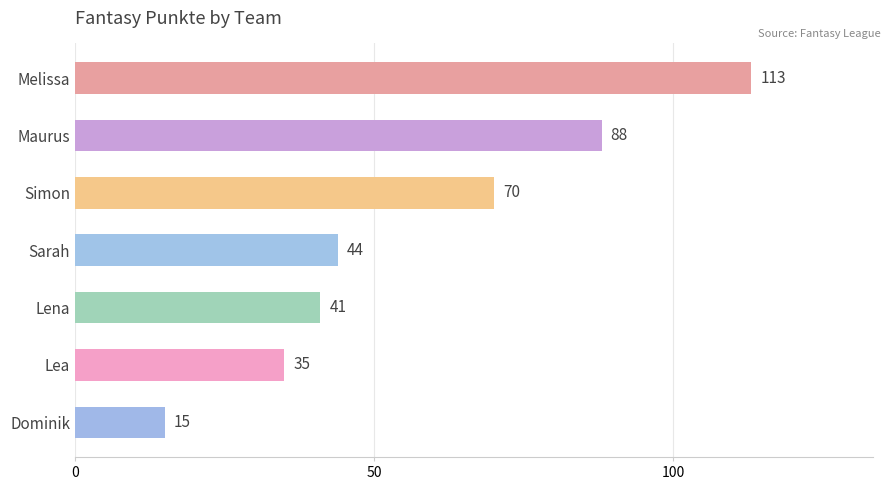

How many series are shown in this chart?

1